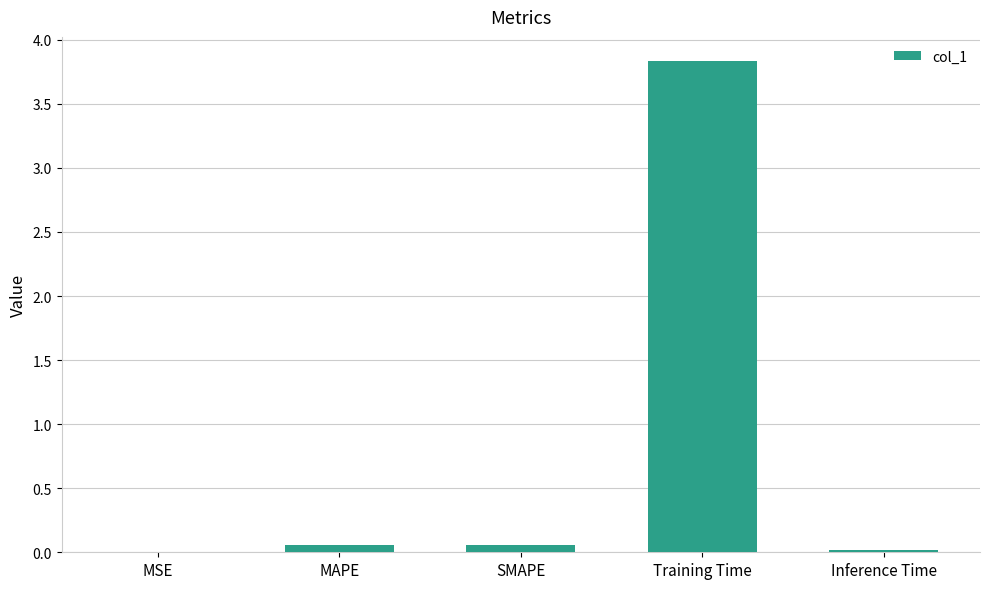

Which has a higher value, Training Time or MAPE?

Training Time